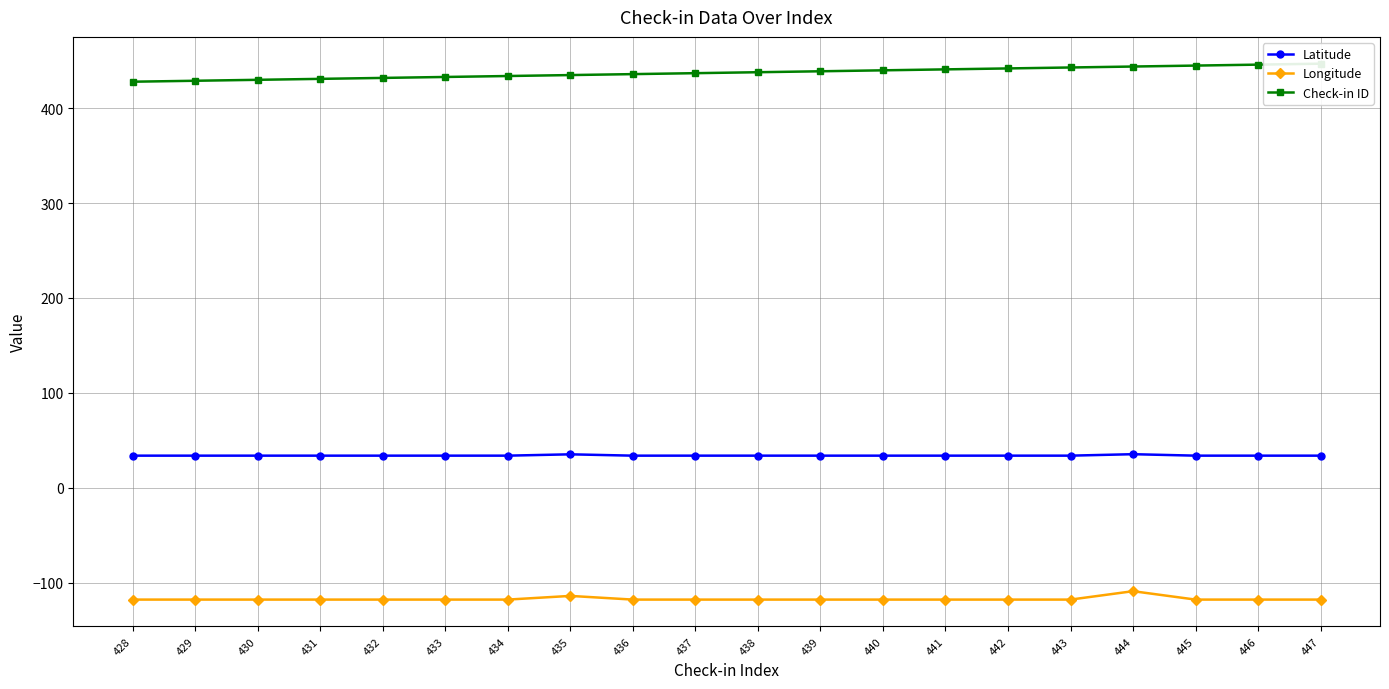

True or false: Longitude and Latitude intersect in this chart.

False